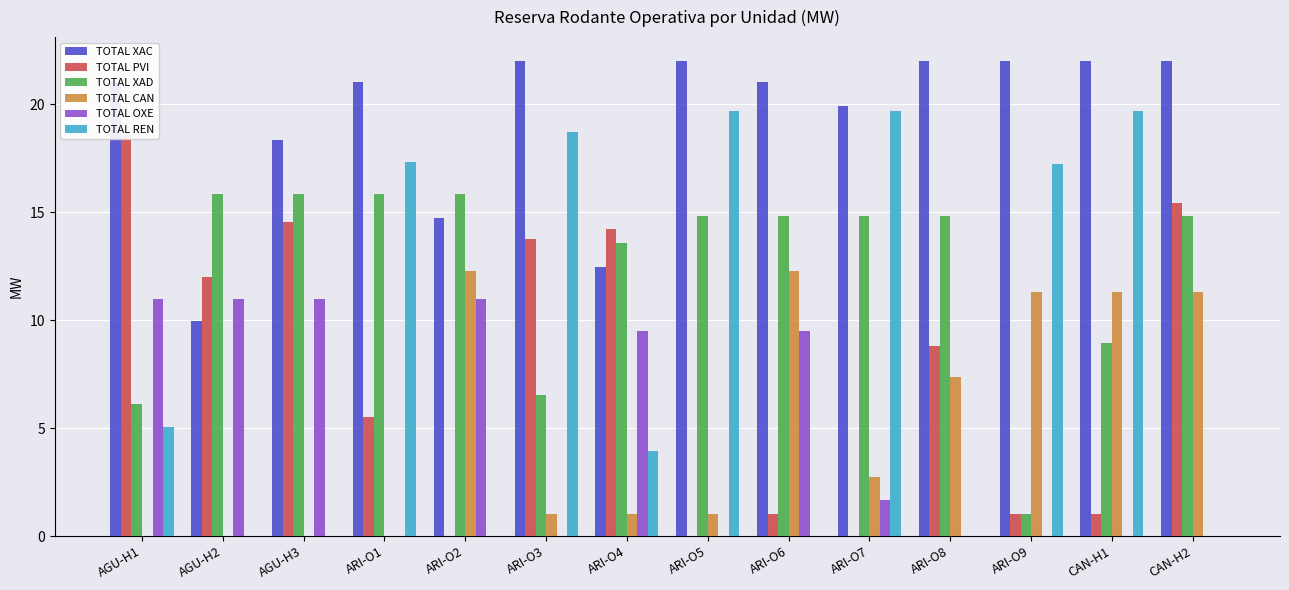

Between CAN-H2 and ARI-O6, which is larger?

CAN-H2